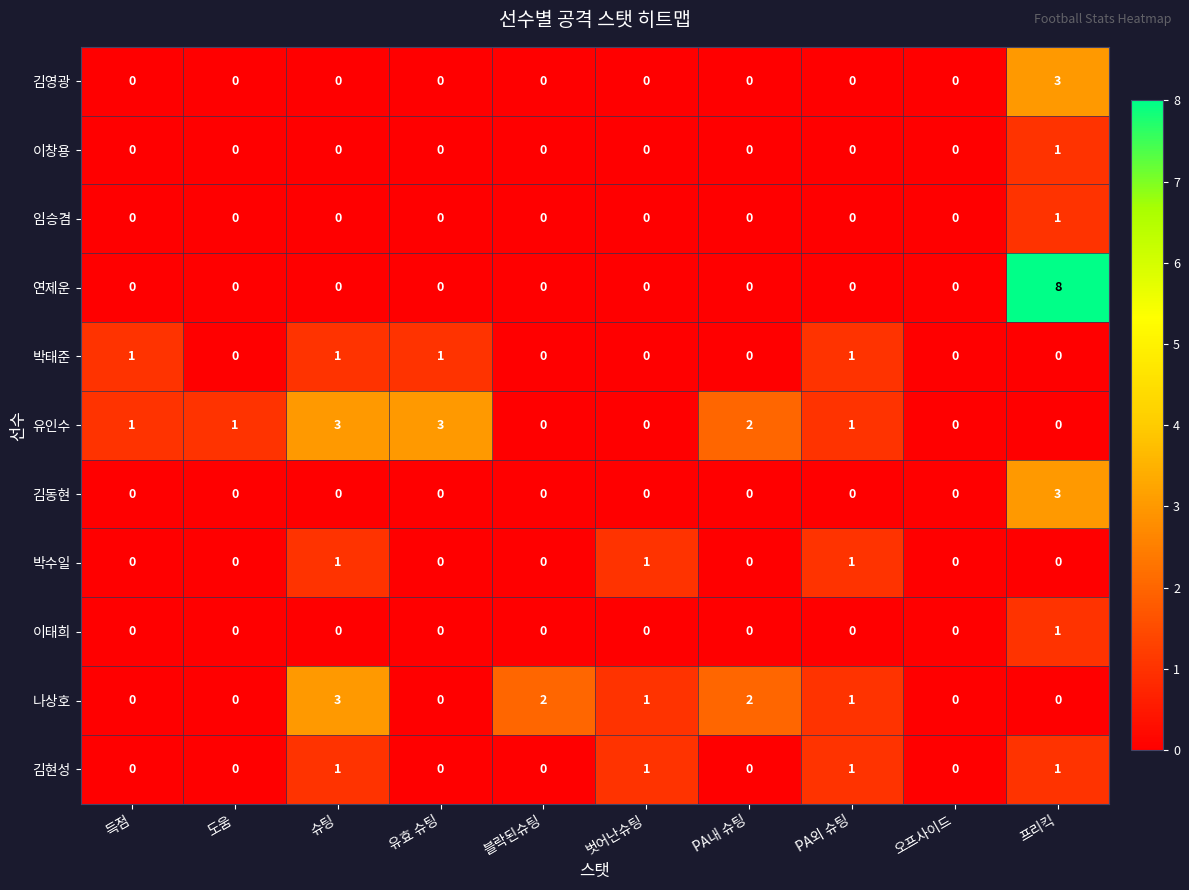

Which series has the largest total across all categories?

유인수